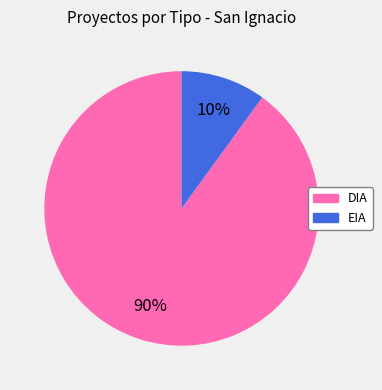

To the nearest percent, what is the combined percentage of DIA and EIA?

100%